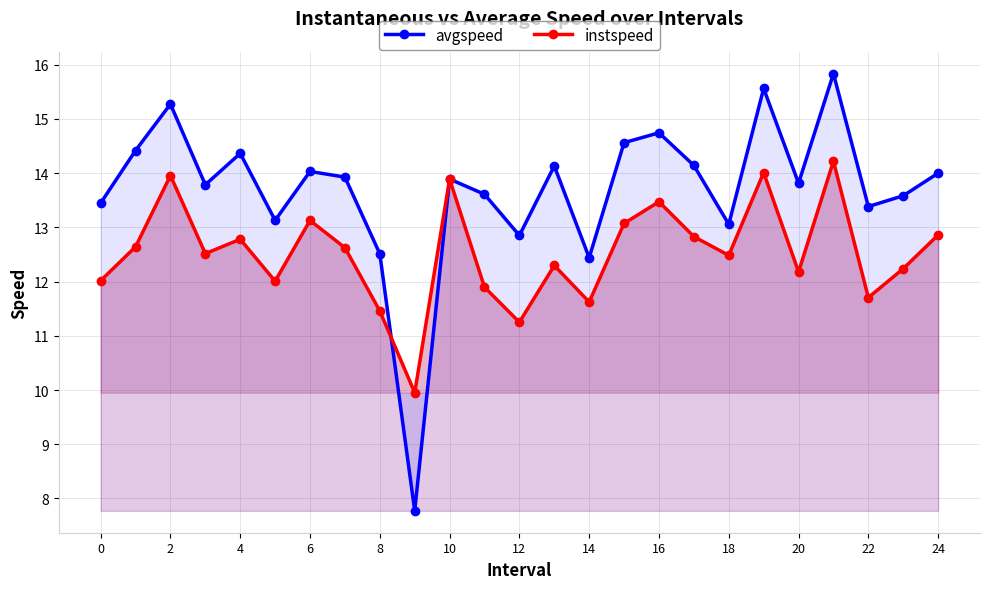

Rank the series at 14 from highest to lowest value.

avgspeed, instspeed